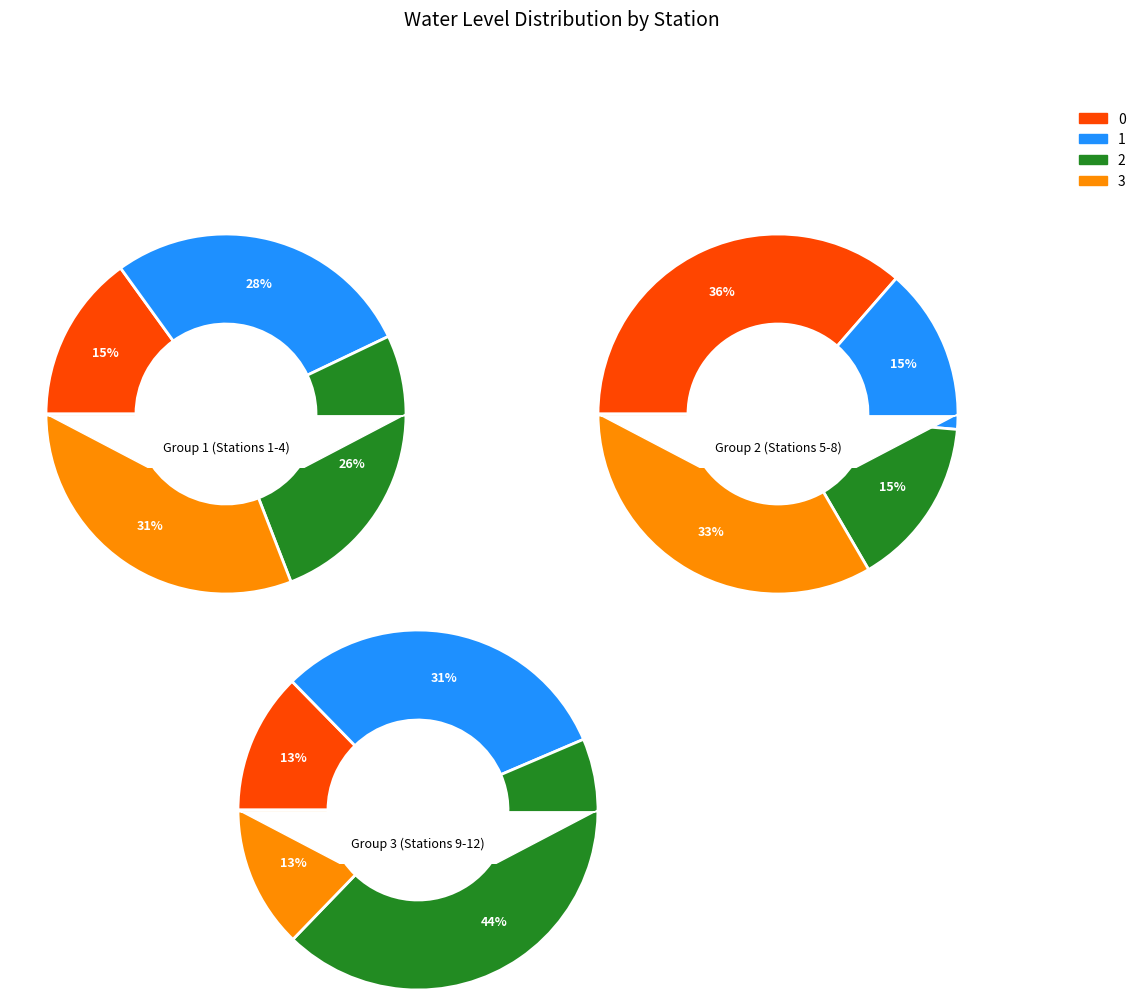

True or false: Kartal-PZ accounts for 8% of the total.

False